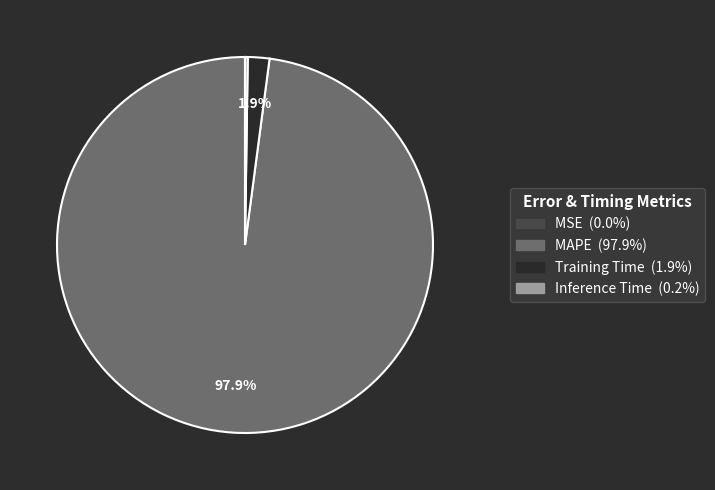

Does any single category account for the majority?

Yes